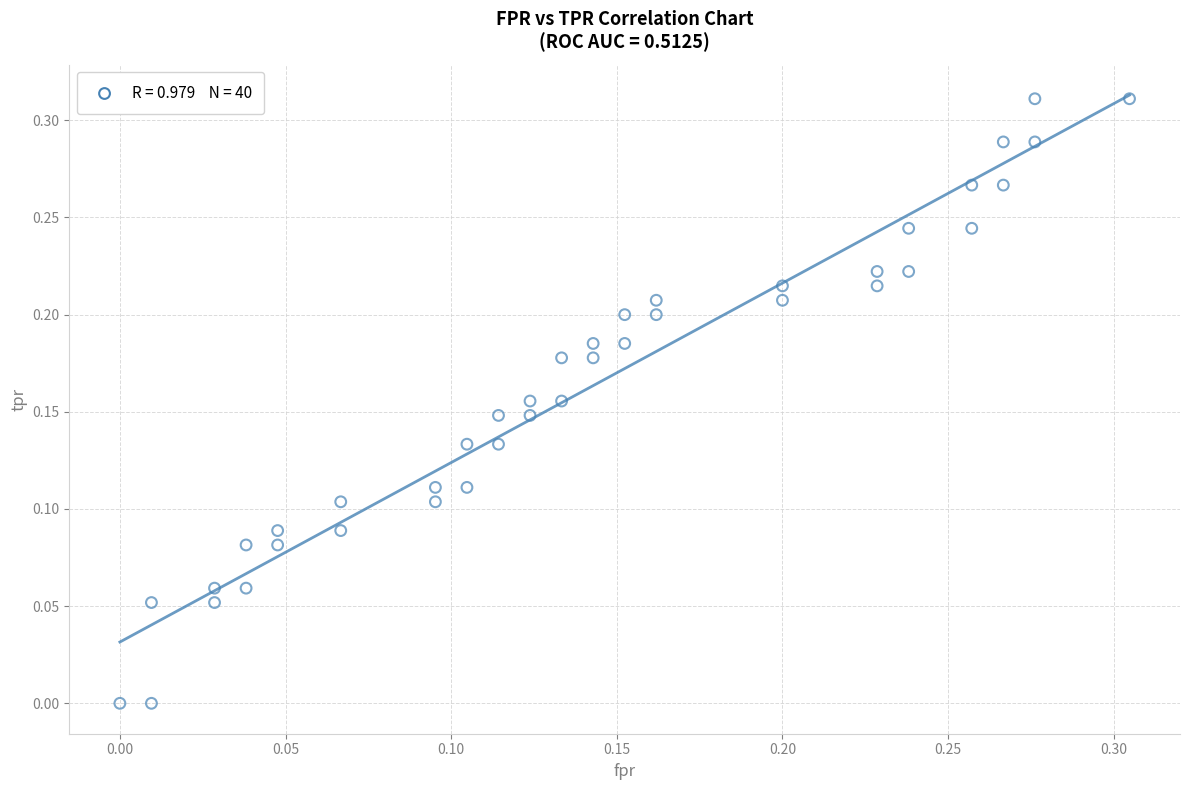

How many points are shown in the scatter plot?

40